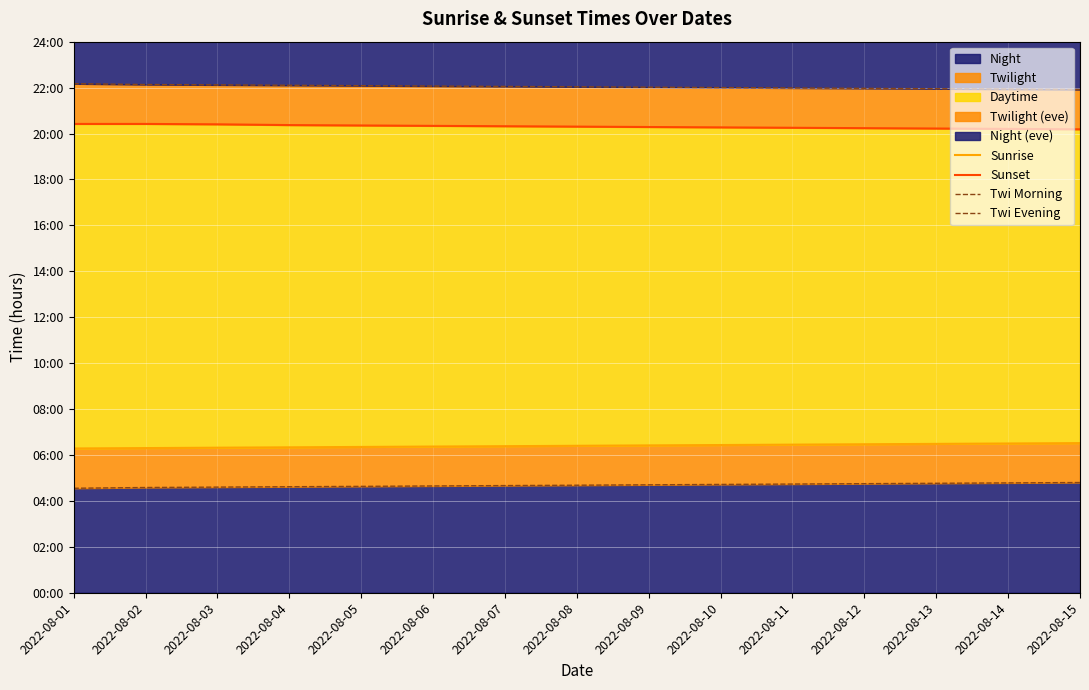

Rank the series by their maximum value, from highest to lowest.

Twi Evening, Sunset, Sunrise, Twi Morning